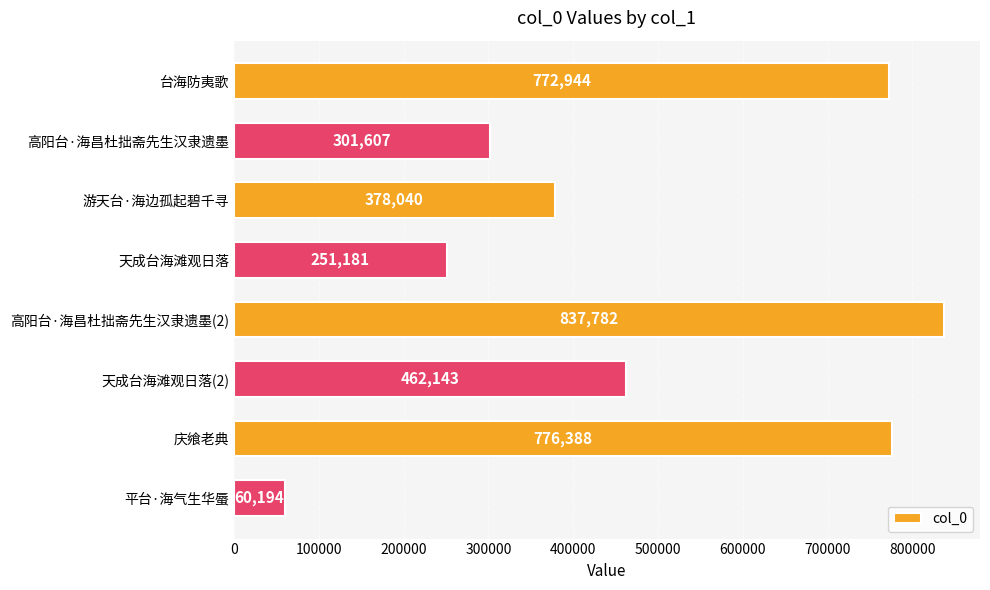

What is the ratio of the value at 台海防夷歌 to the value at 游天台·海边孤起碧千寻?

2.0